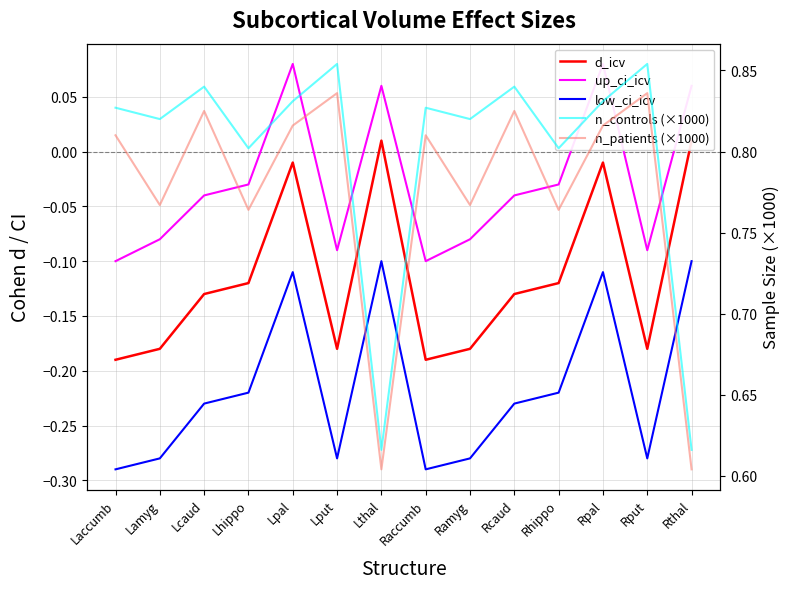

What is the sum of all d_icv values?

-1.6